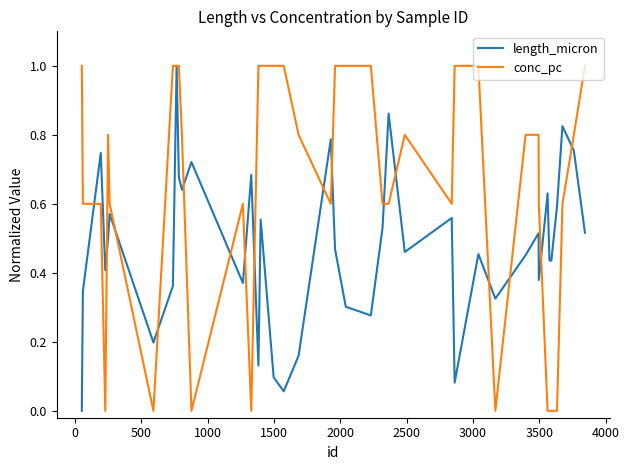

What is the sum of all conc_pc values?

25.6